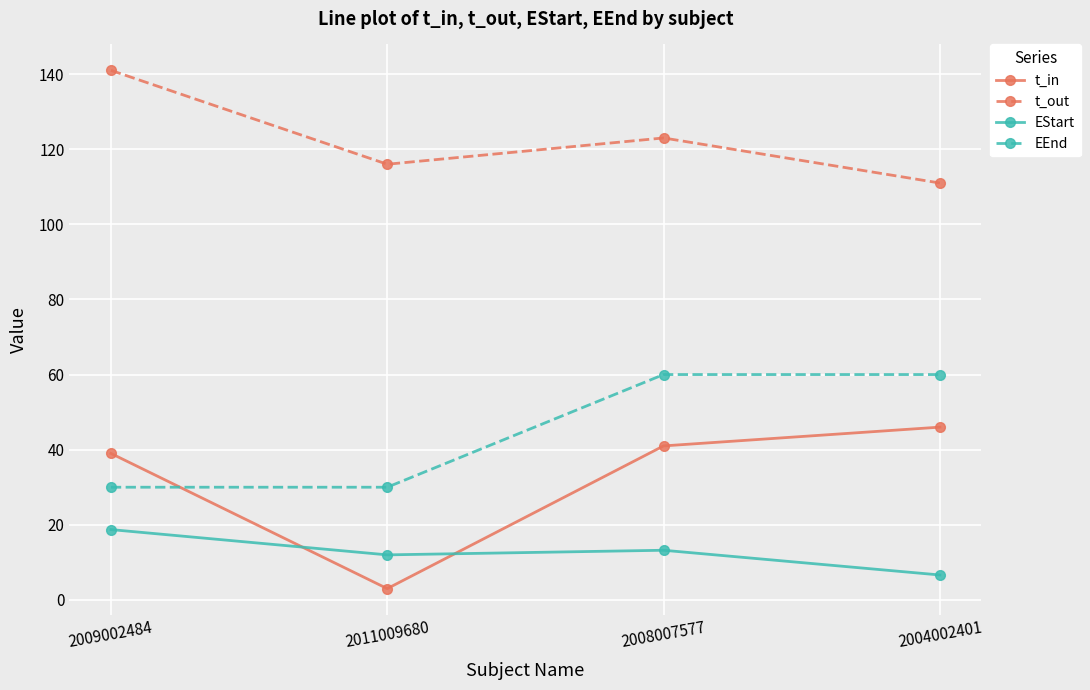

Is it true that EStart equals 13.2 at 2008007577?

True